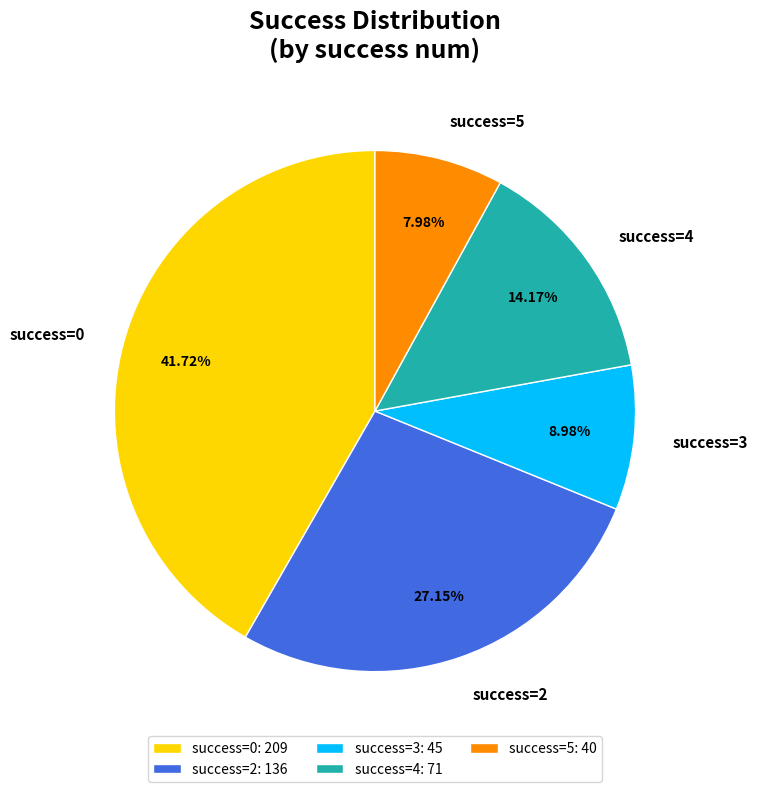

Which has a higher value, success=5 or success=2?

success=2